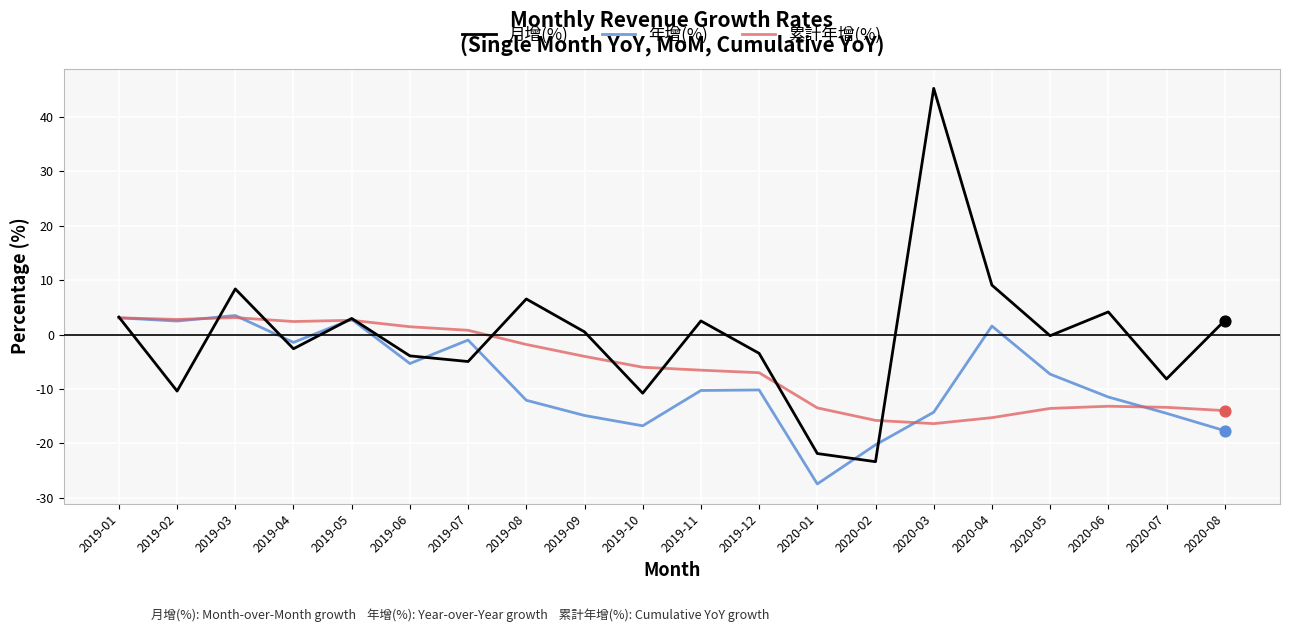

What is the spread (max minus min) of values at 2019-12?

6.7